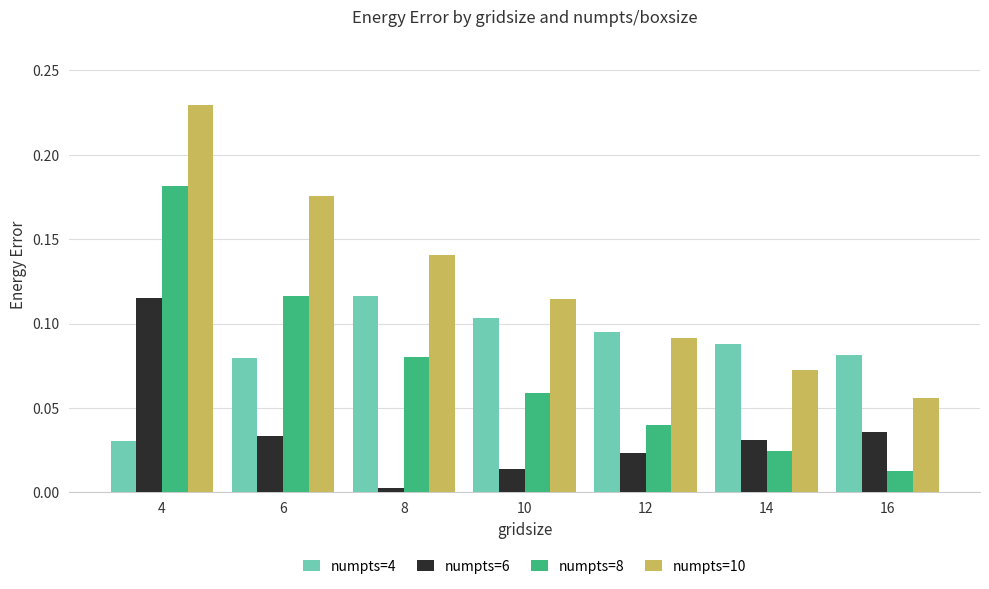

Rank the series at 10 from lowest to highest value.

numpts=6, numpts=8, numpts=4, numpts=10